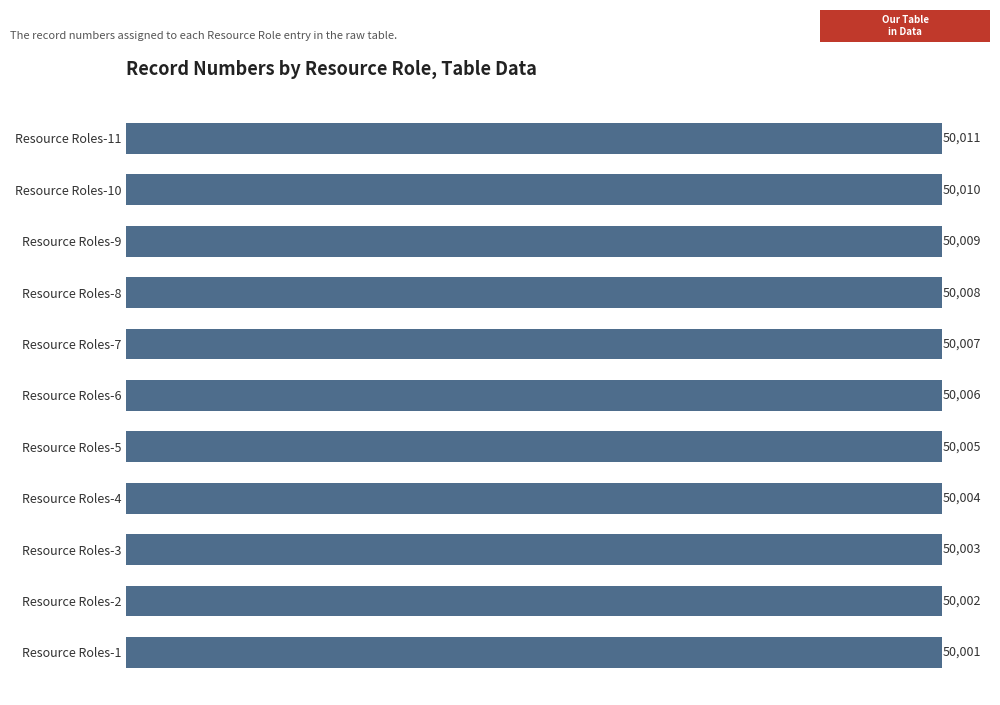

How many categories are shown in the chart?

11